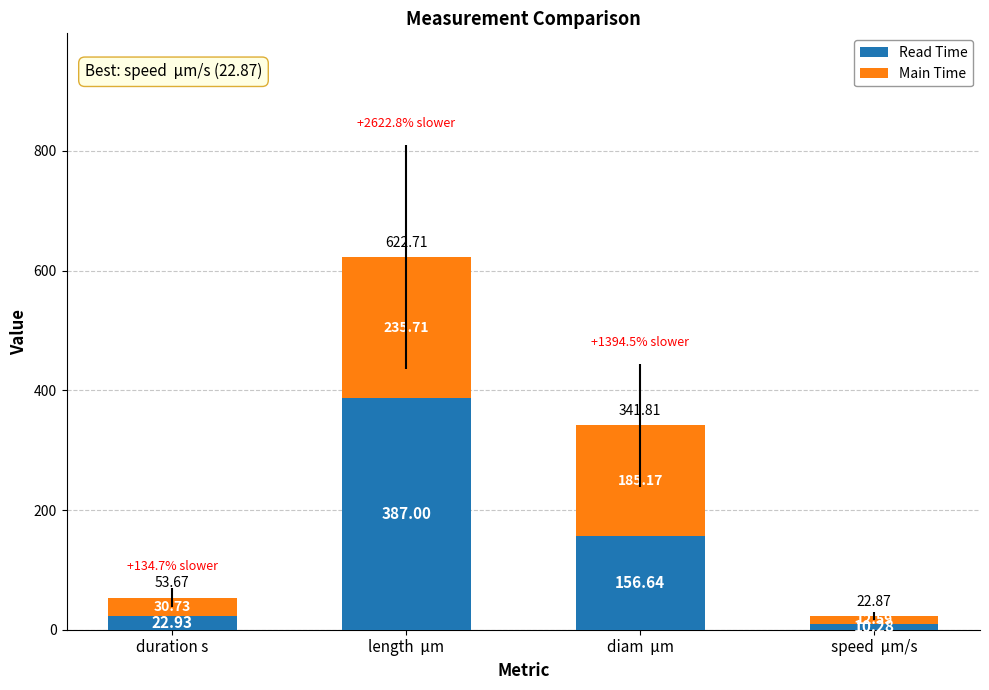

What is the sum of the Read Time values at diam  μm and duration s?

179.6